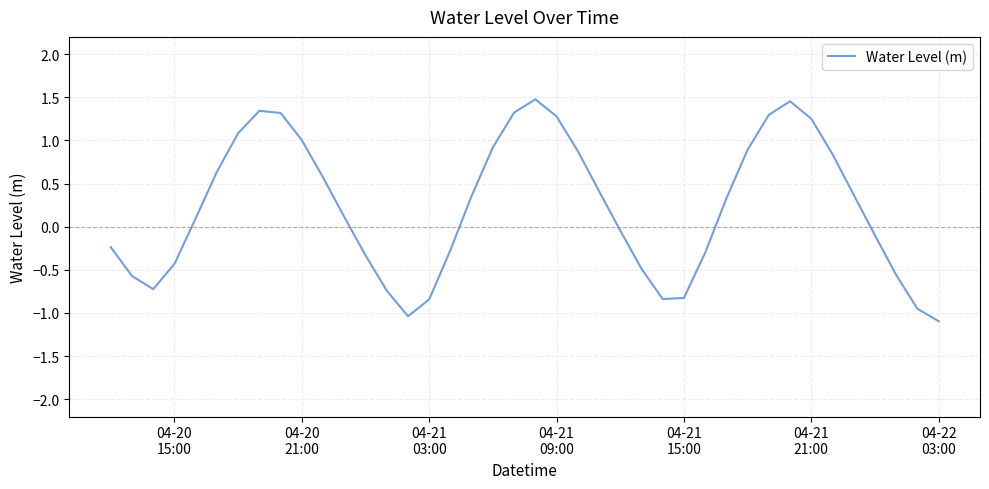

How many values are below 0?

18